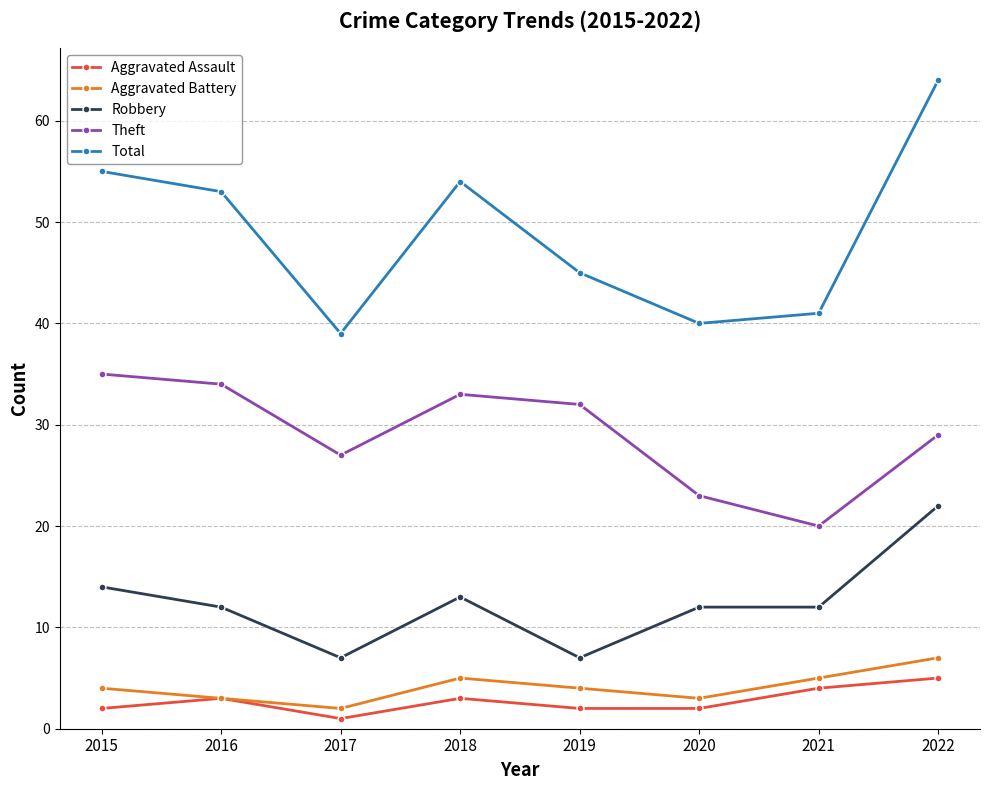

At which category does the chart reach its peak across all series?

2022